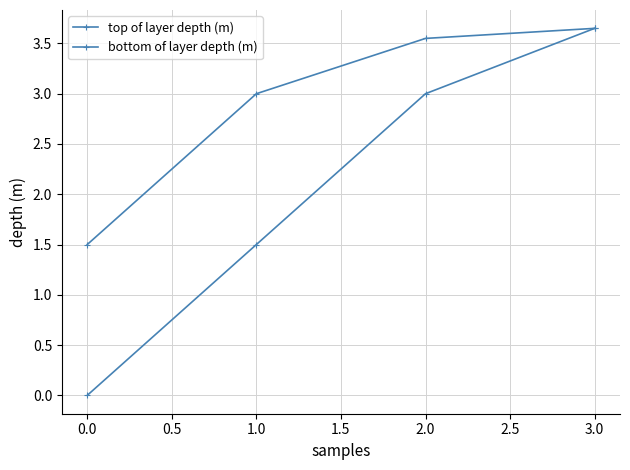

What is the difference between the maximum and minimum values in the bottom of layer depth (m) series?

2.1